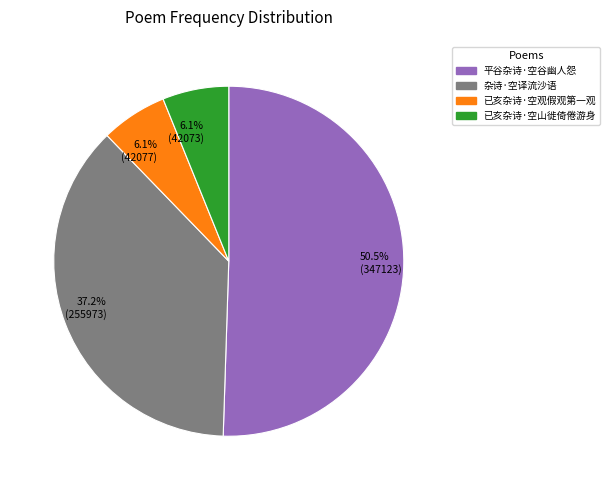

What is the largest slice in the pie chart?

50.5% (347123)